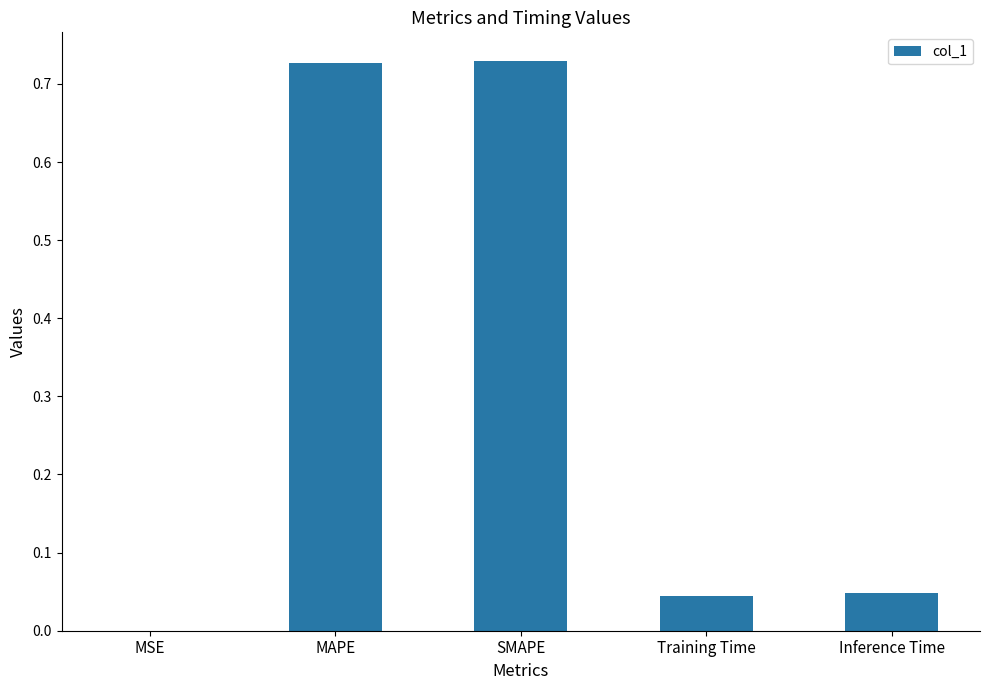

What is the sum of all values?

1.5